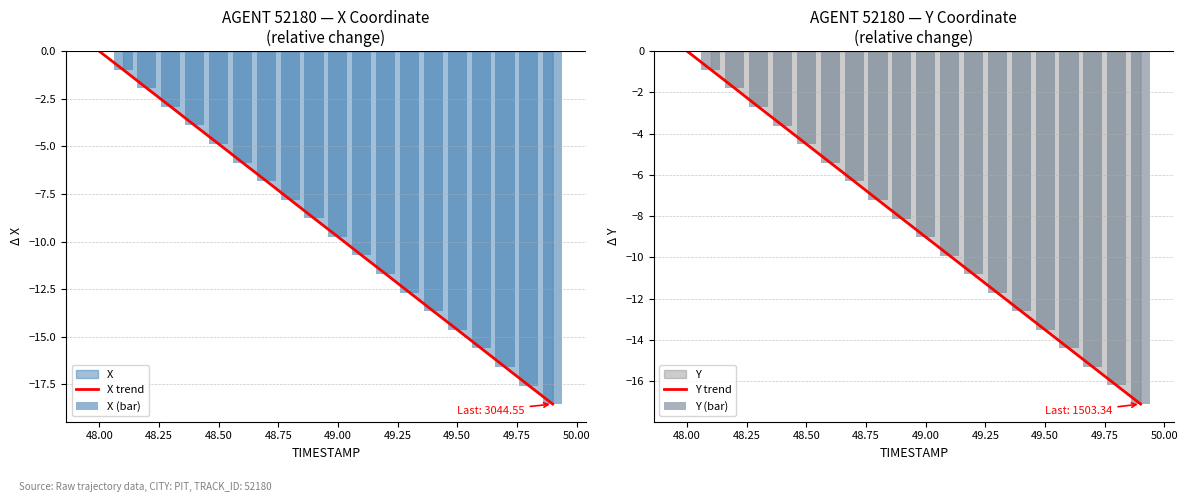

Reading left to right, extract all data points from this chart.

X trend: 0.0	-1.0	-2.0	-2.9	-3.9	-4.9	-5.9	-6.8	-7.8	-8.8	-9.8	-10.7	-11.7	-12.7	-13.7	-14.6	-15.6	-16.6	-17.6	-18.5
X (bar): 0.0	-1.0	-2.0	-2.9	-3.9	-4.9	-5.9	-6.8	-7.8	-8.8	-9.8	-10.7	-11.7	-12.7	-13.7	-14.6	-15.6	-16.6	-17.6	-18.5
Y trend: 0.0	-0.9	-1.8	-2.7	-3.6	-4.5	-5.4	-6.3	-7.2	-8.1	-9.0	-9.9	-10.8	-11.7	-12.6	-13.5	-14.4	-15.3	-16.2	-17.1
Y (bar): 0.0	-0.9	-1.8	-2.7	-3.6	-4.5	-5.4	-6.3	-7.2	-8.1	-9.0	-9.9	-10.8	-11.7	-12.6	-13.5	-14.4	-15.3	-16.2	-17.1